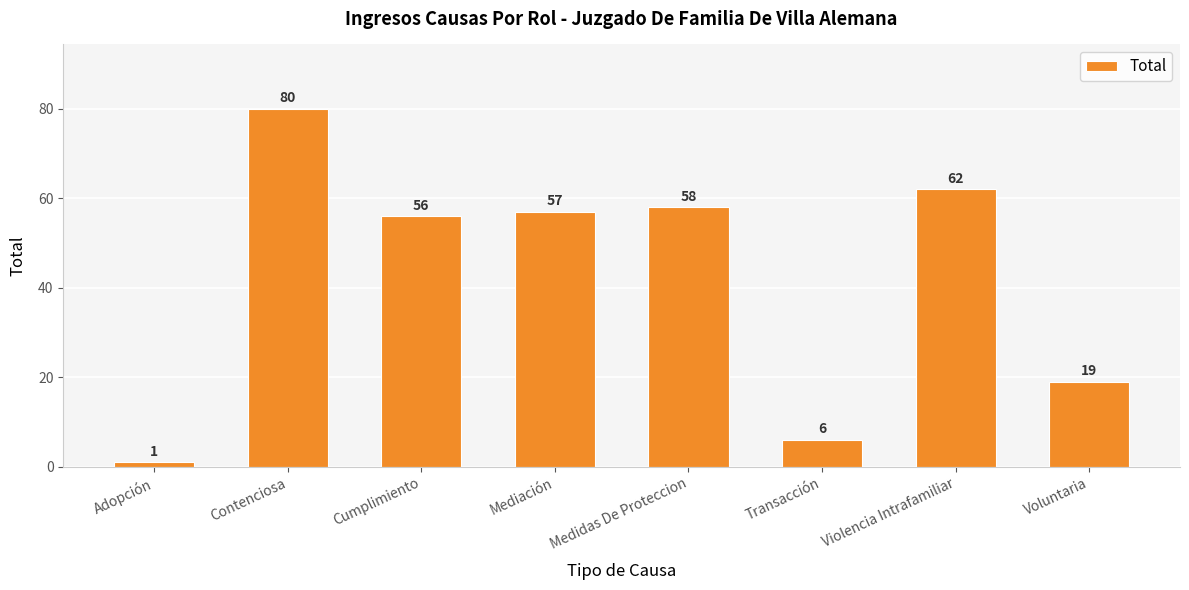

What is the label of the 4th bar from the left?

Mediación